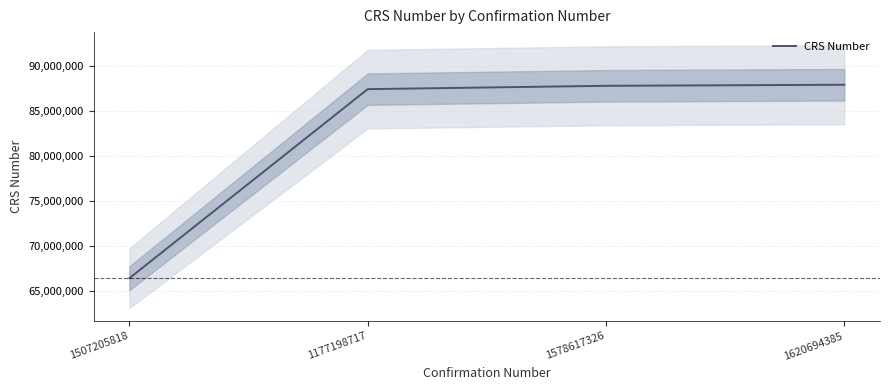

True or false: there are more than 0 points higher than both neighbors.

False